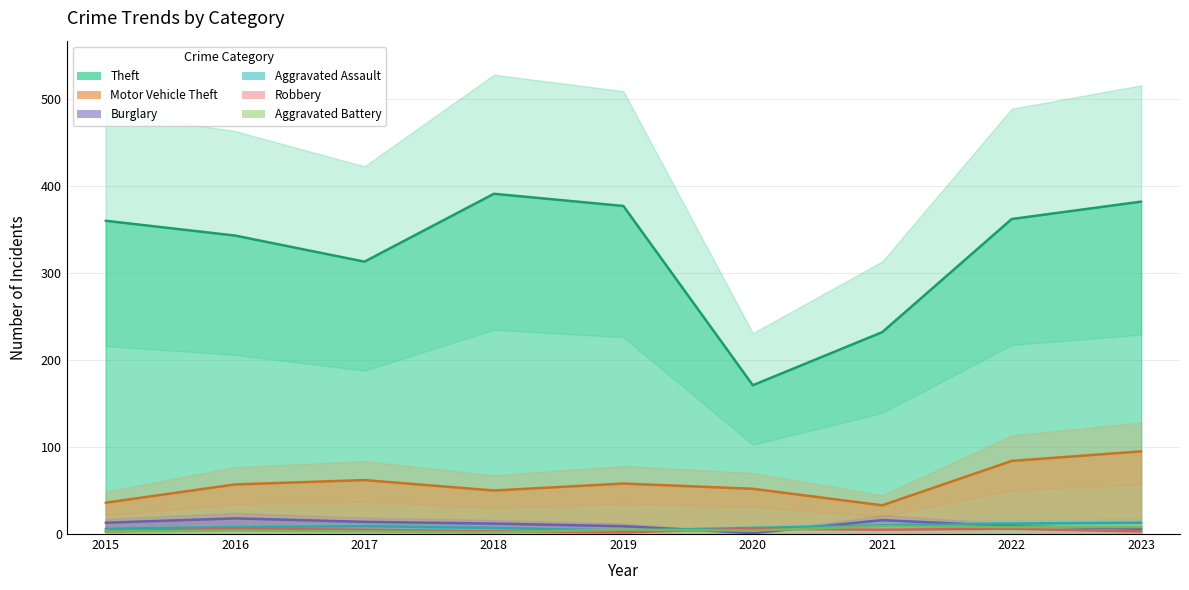

Reading left to right, extract all data points from this chart.

Theft: 2015=360	2016=343	2017=313	2018=391	2019=377	2020=171	2021=232	2022=362	2023=382
Motor Vehicle Theft: 2015=36	2016=57	2017=62	2018=50	2019=58	2020=52	2021=33	2022=84	2023=95
Burglary: 2015=13	2016=18	2017=14	2018=12	2019=9	2020=1	2021=16	2022=9	2023=6
Aggravated Assault: 2015=6	2016=8	2017=9	2018=7	2019=4	2020=7	2021=10	2022=12	2023=13
Robbery: 2015=3	2016=6	2017=5	2018=3	2019=2	2020=6	2021=5	2022=6	2023=3
Aggravated Battery: 2015=3	2016=4	2017=3	2018=2	2019=5	2020=4	2021=9	2022=8	2023=8